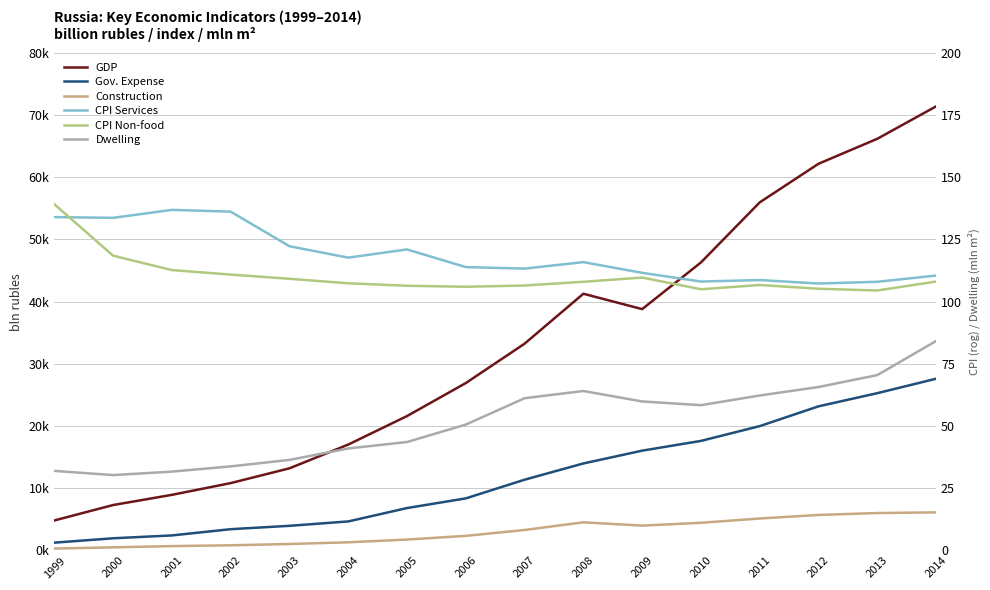

At which category is the sum across all series the highest?

2014